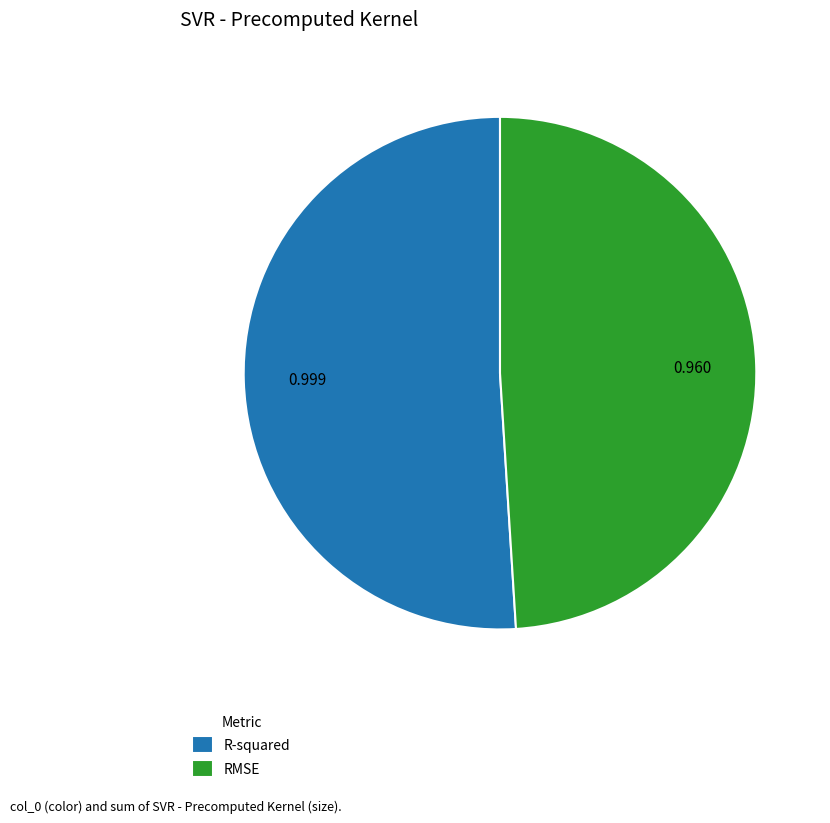

What is the largest slice in the pie chart?

R-squared